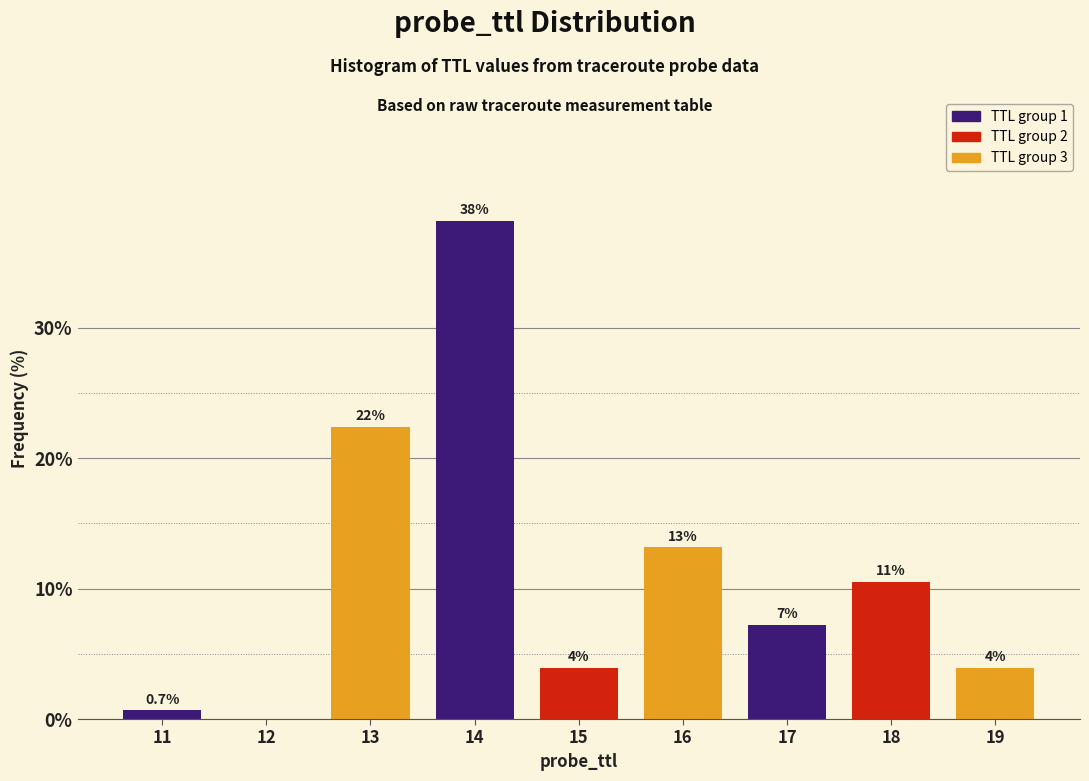

Are the bars horizontal?

No